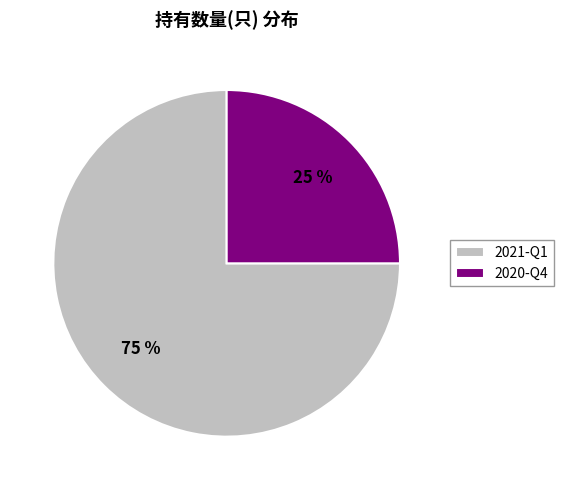

What is the smallest slice in the pie chart?

2020-Q4